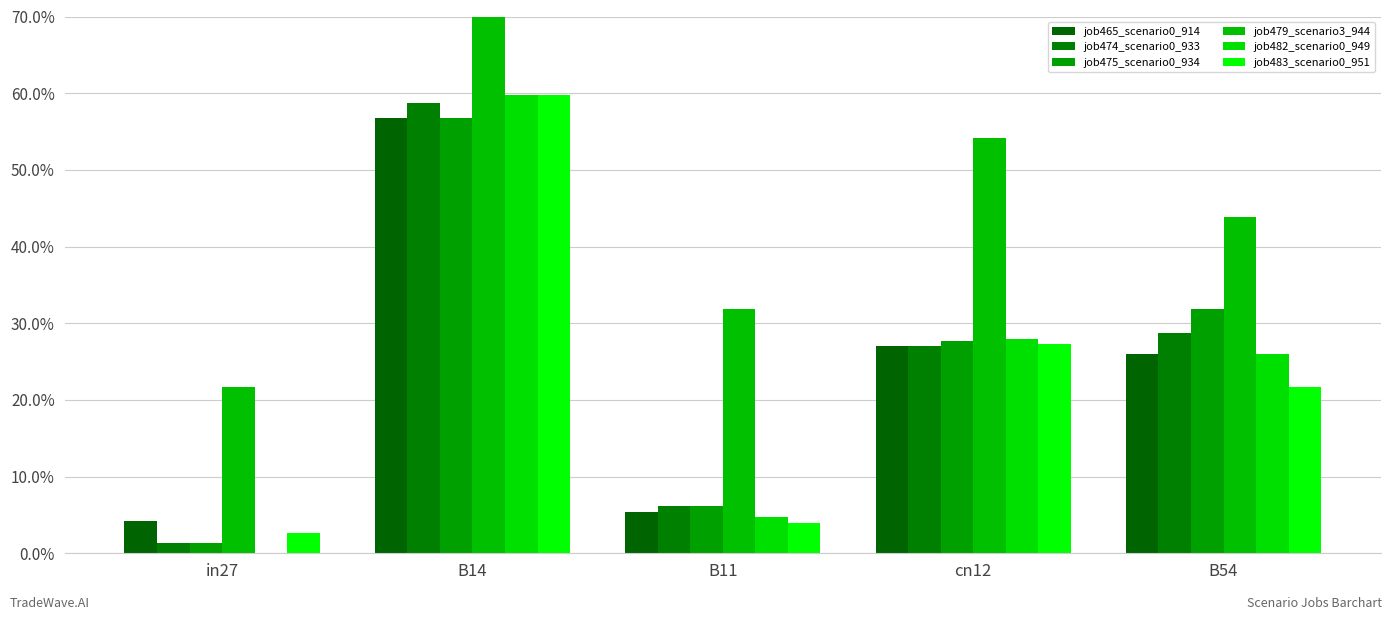

Which series has the largest range (max minus min)?

job482_scenario0_949